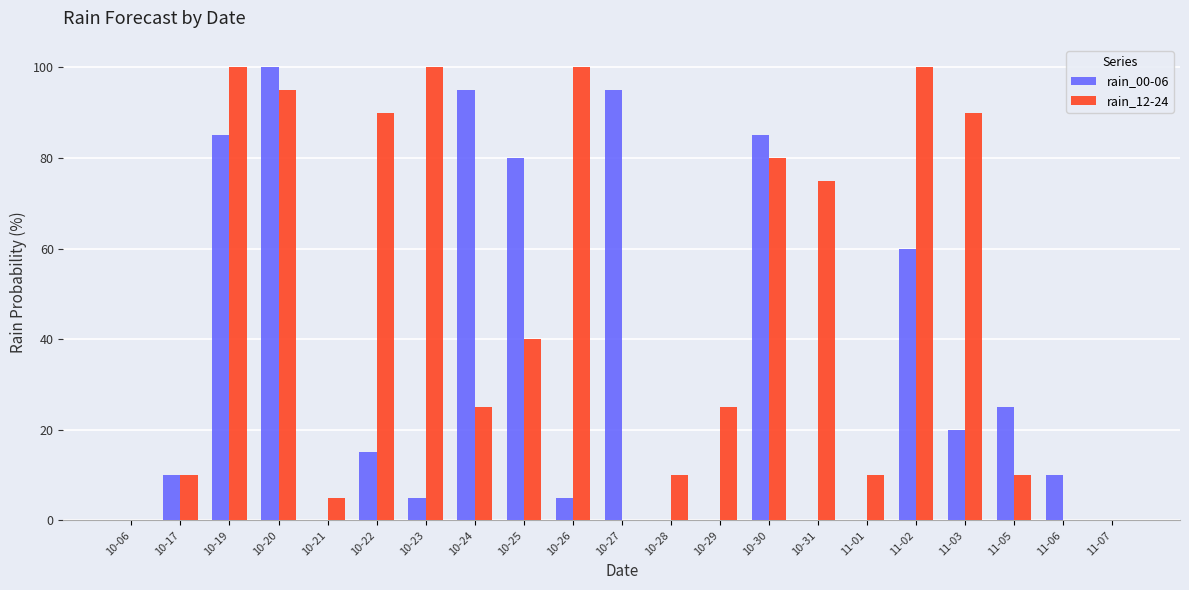

Does the chart contain stacked bars?

No